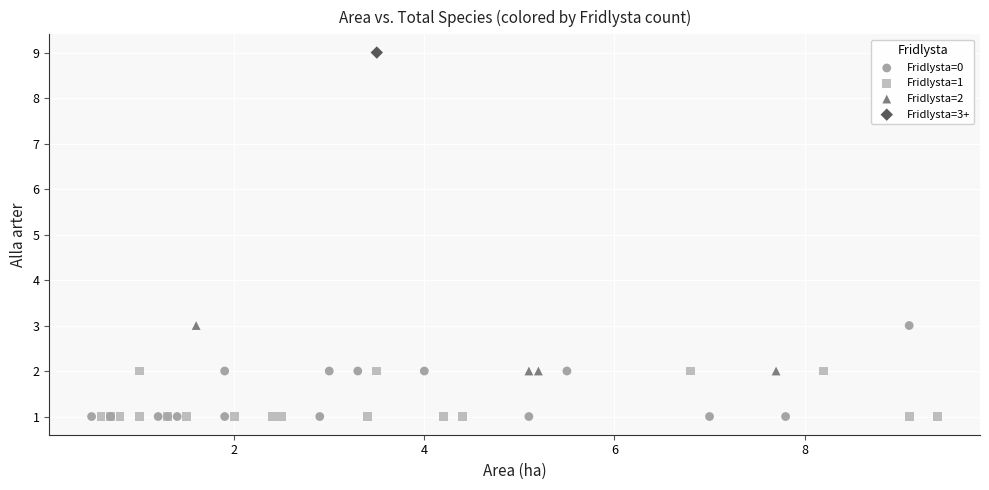

What are all the series names shown in the legend?

Fridlysta=0, Fridlysta=1, Fridlysta=2, Fridlysta=3+